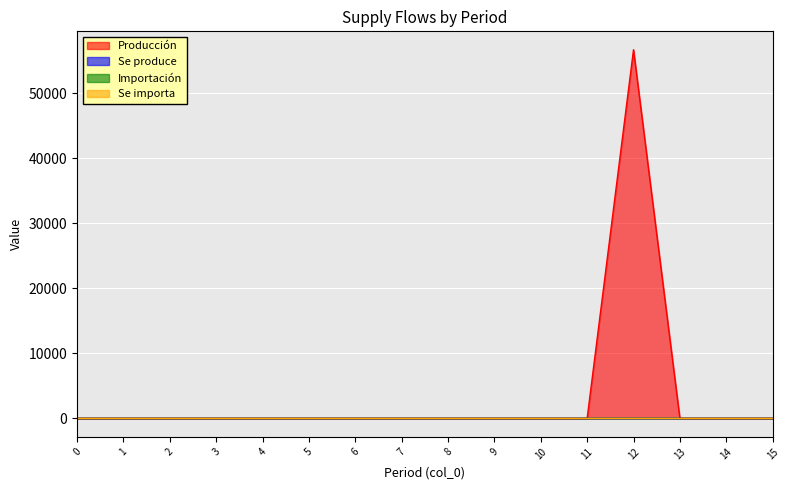

Does the chart display data point markers on the line(s)?

No